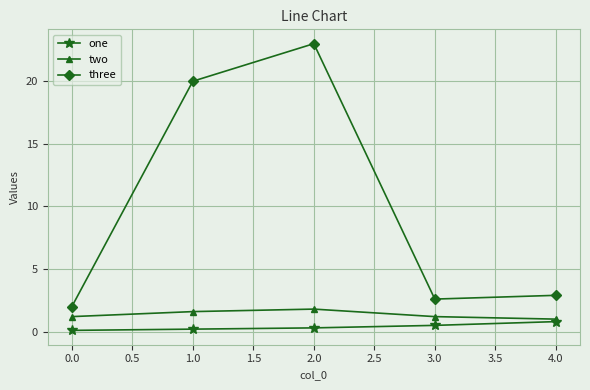

Is it true that two equals 1.0 at 4.0?

True